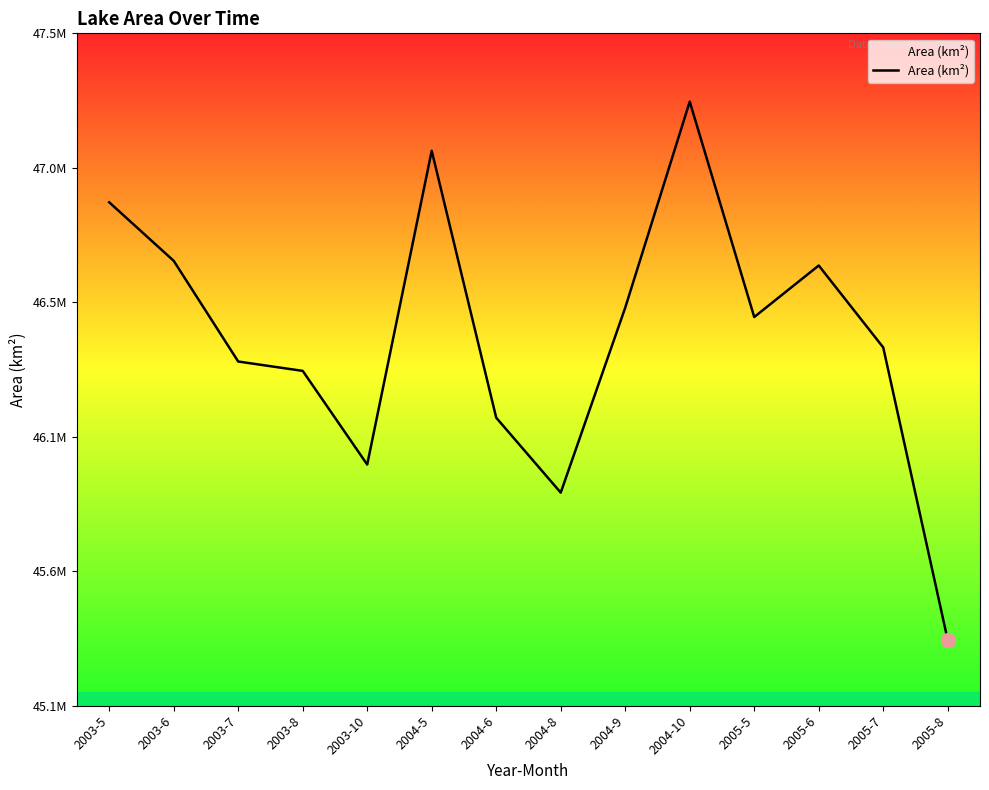

What is the difference between the maximum and minimum values?

1863000